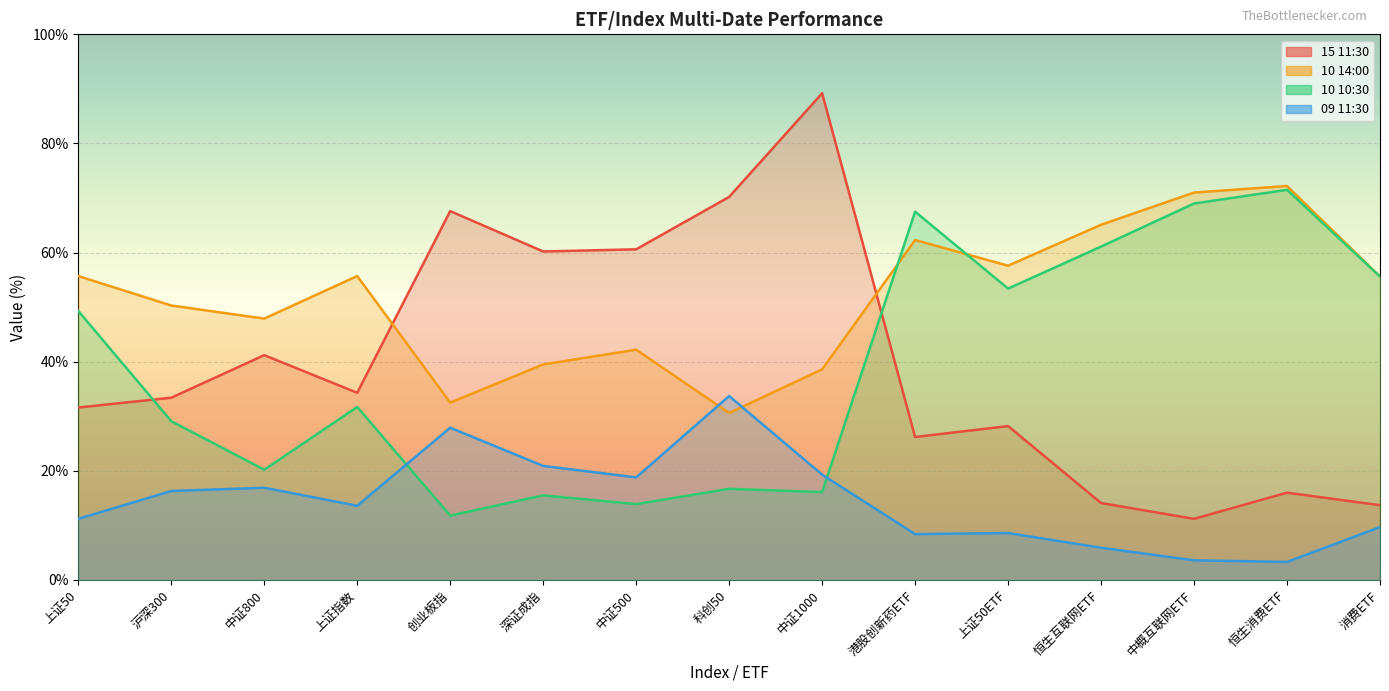

Which series has the widest spread of values?

15 11:30